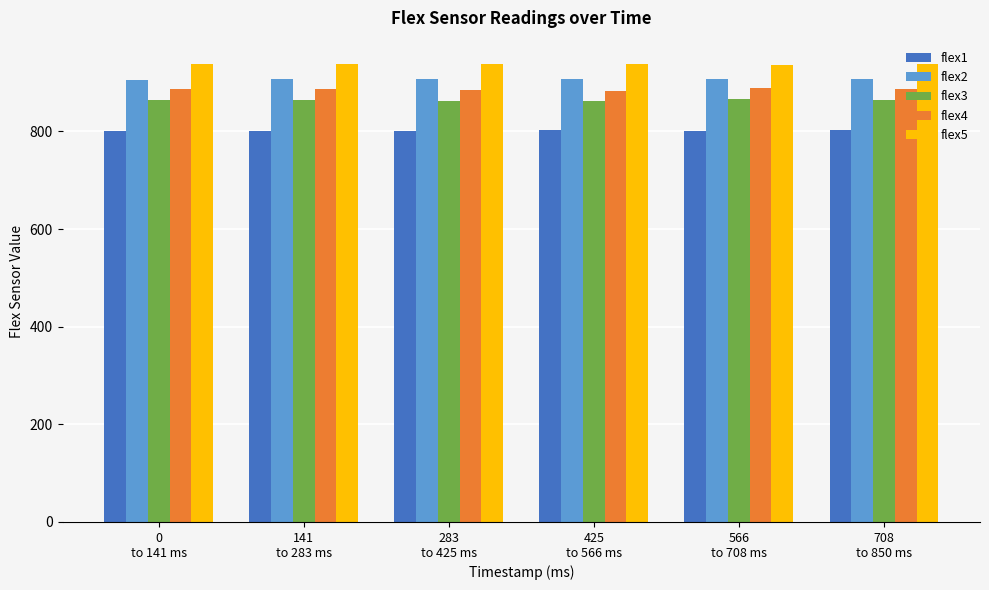

What is the highest value of the flex3 series?

866